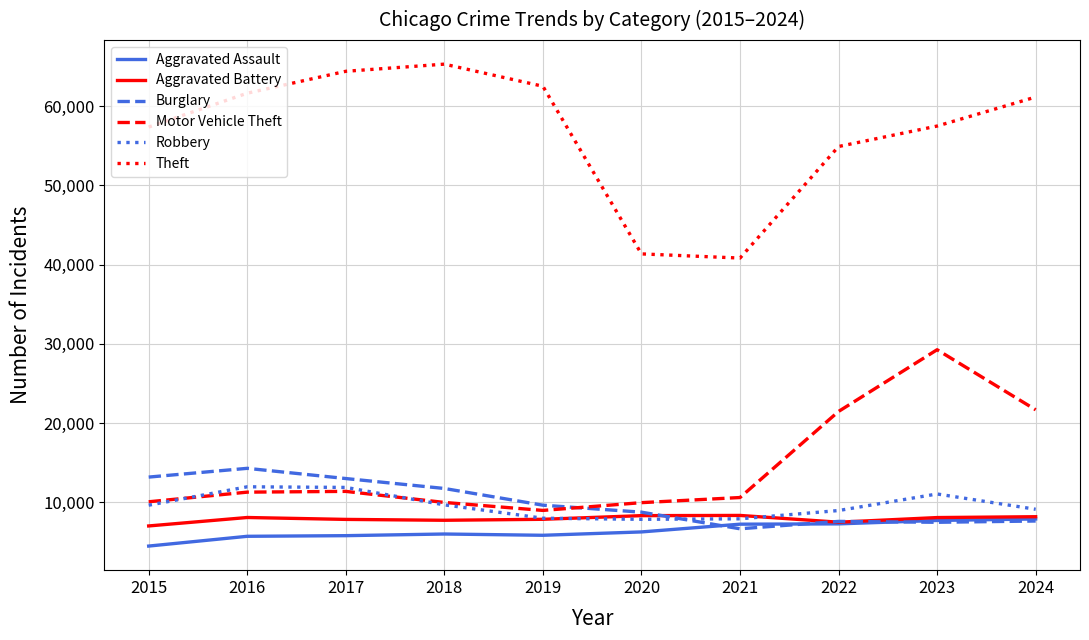

The Motor Vehicle Theft series shows 8978 at 2019. True or false?

True